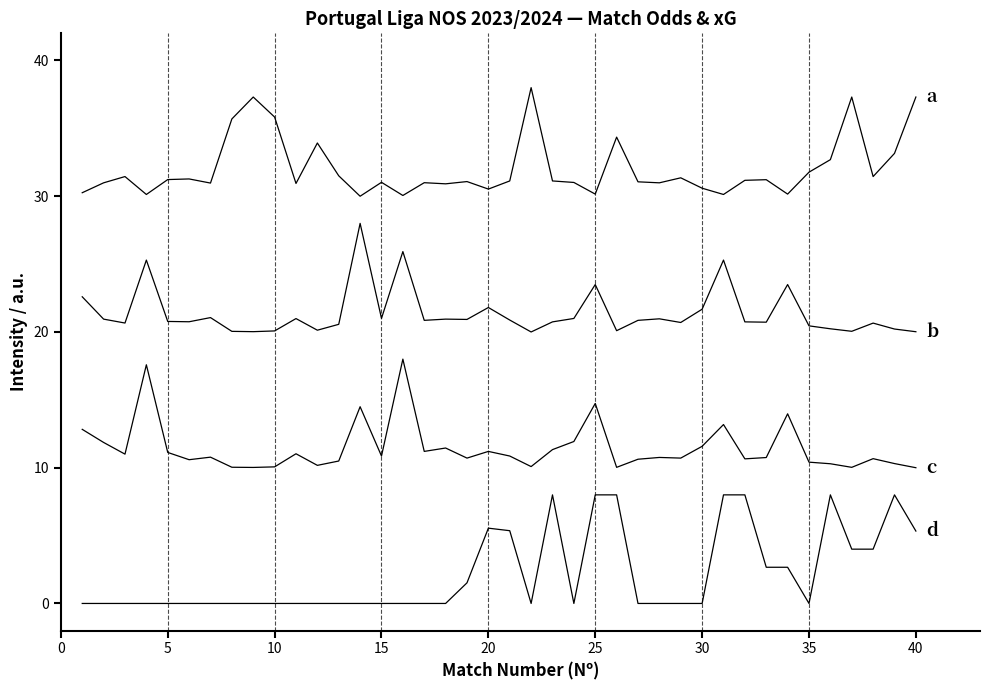

How many lines are shown in the chart?

4